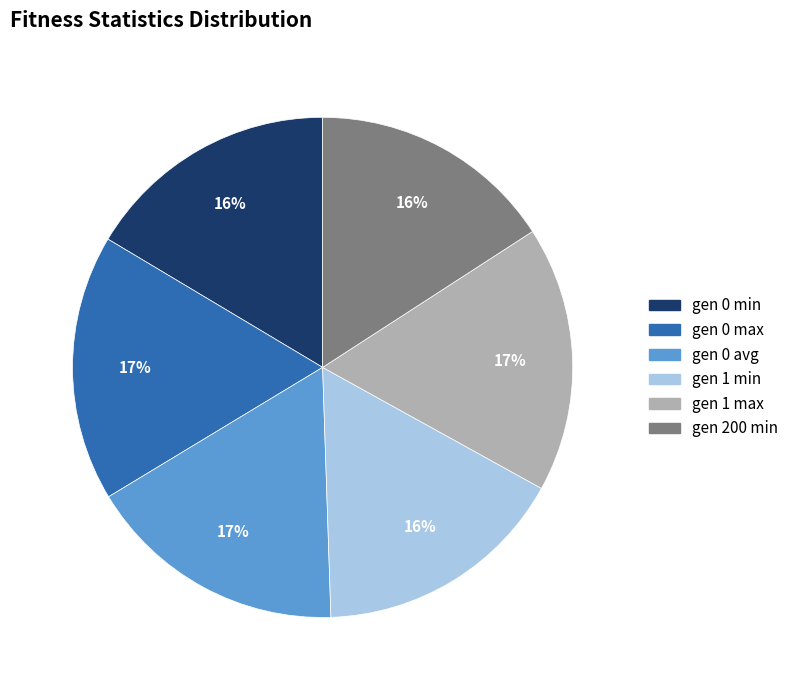

Combined, do gen 0 max and gen 1 max account for over 50%?

No